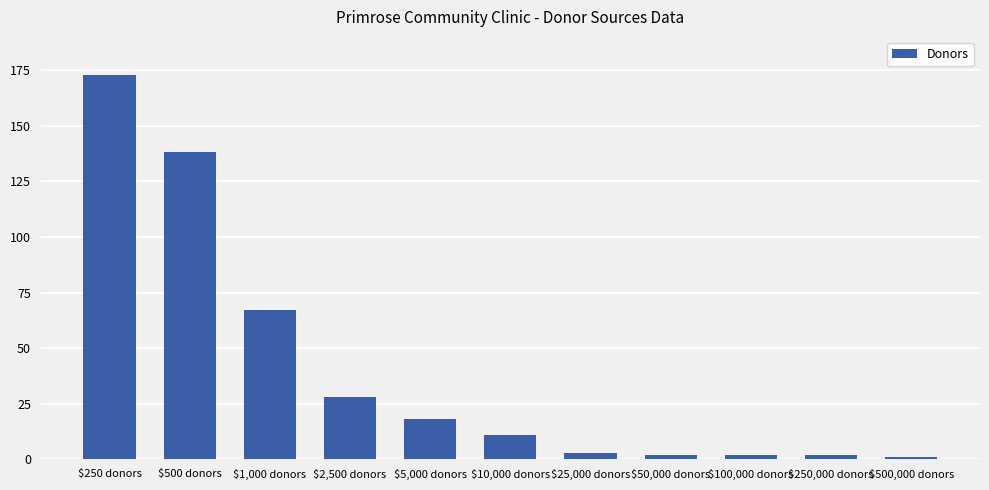

True or false: the data shows 62 at $500 donors.

False